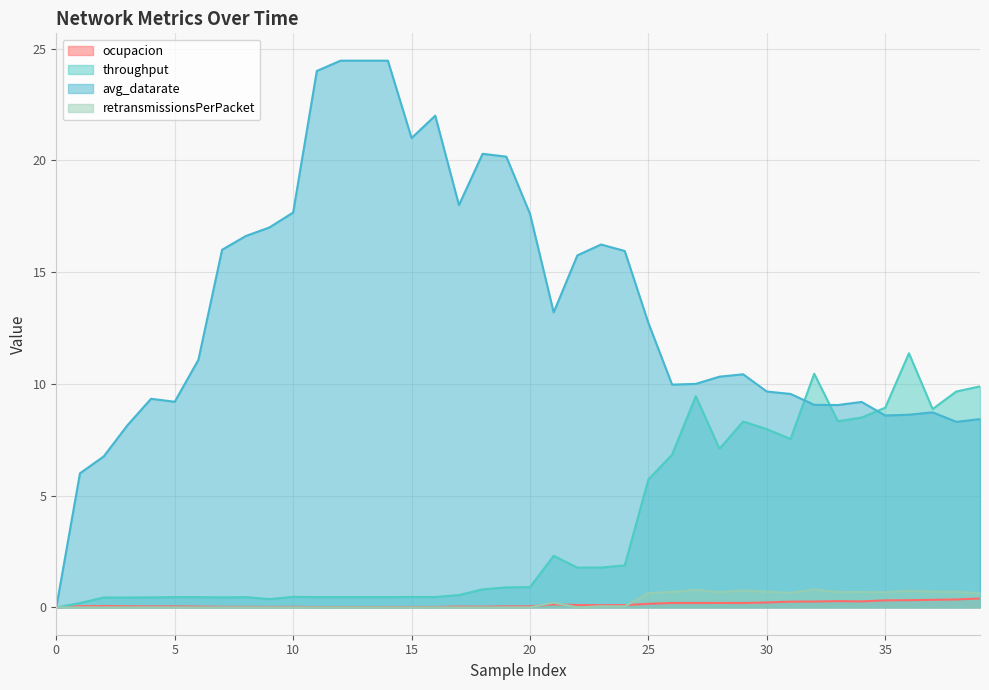

Is the value of avg_datarate at 20 greater than the value of ocupacion at 23?

Yes